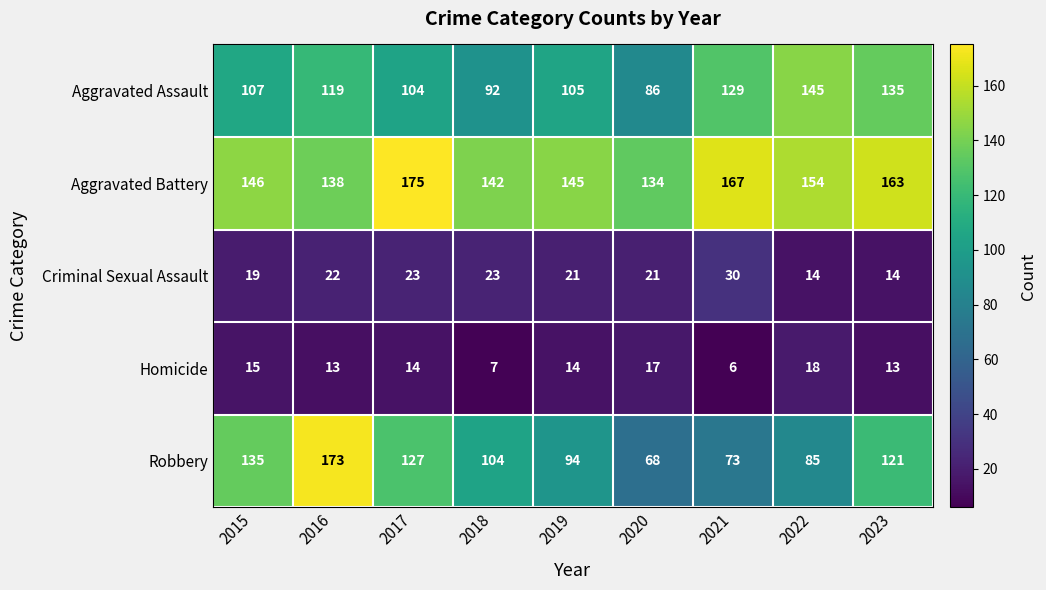

At how many categories does at least one series exceed 6?

9